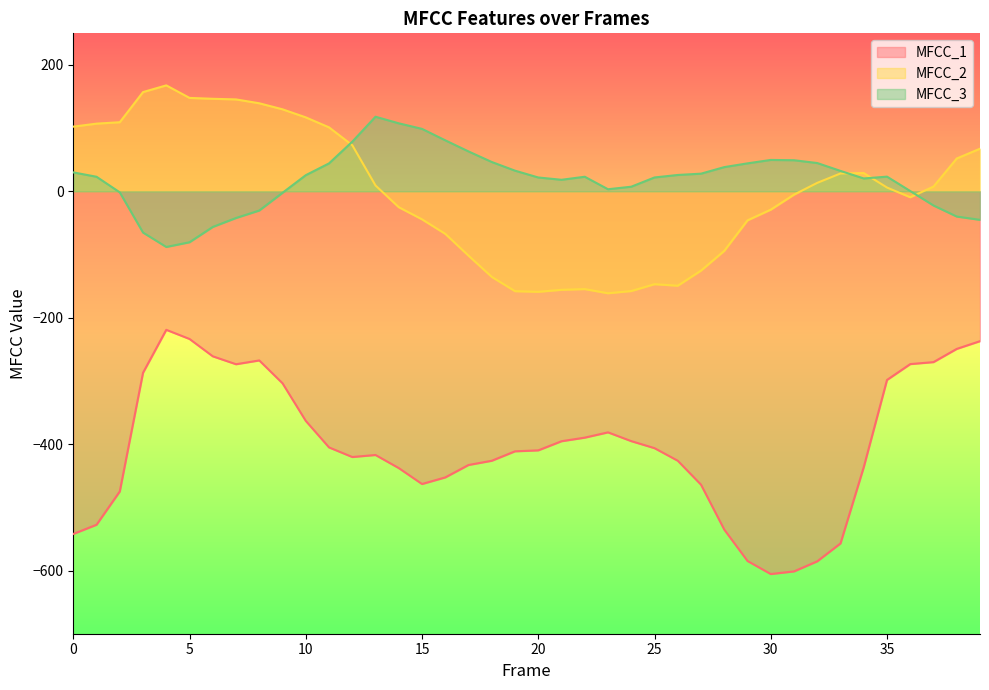

What is the sum of the MFCC_1 values at 39 and 18?

-663.4